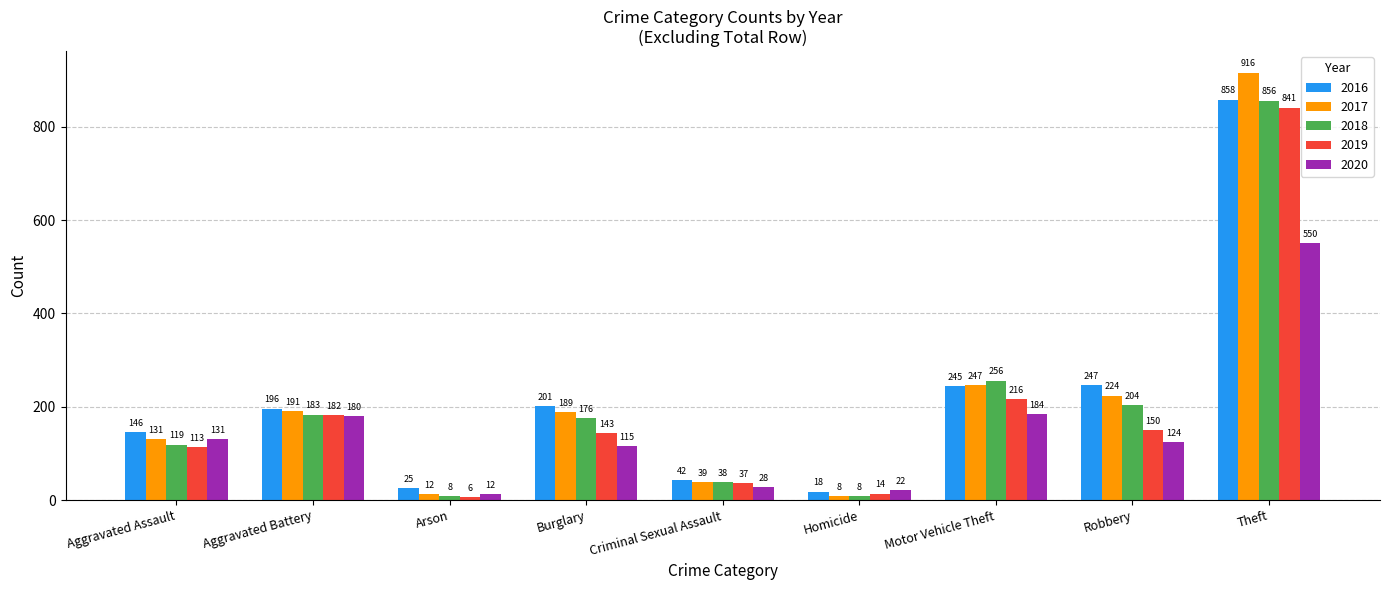

Reading right to left, extract all data points from this chart.

2016: 858	247	245	18	42	201	25	196	146
2017: 916	224	247	8	39	189	12	191	131
2018: 856	204	256	8	38	176	8	183	119
2019: 841	150	216	14	37	143	6	182	113
2020: 550	124	184	22	28	115	12	180	131